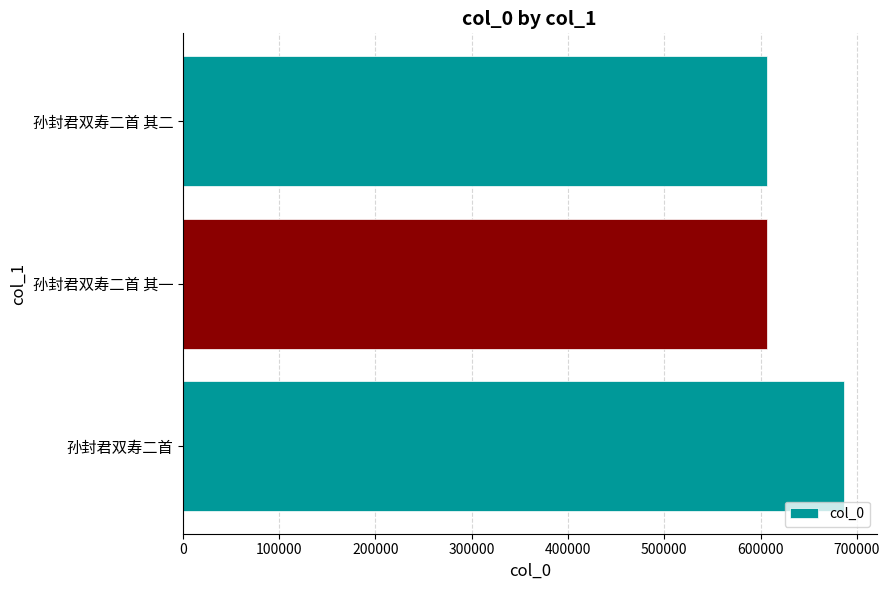

True or false: the data shows 1194498 at 孙封君双寿二首.

False